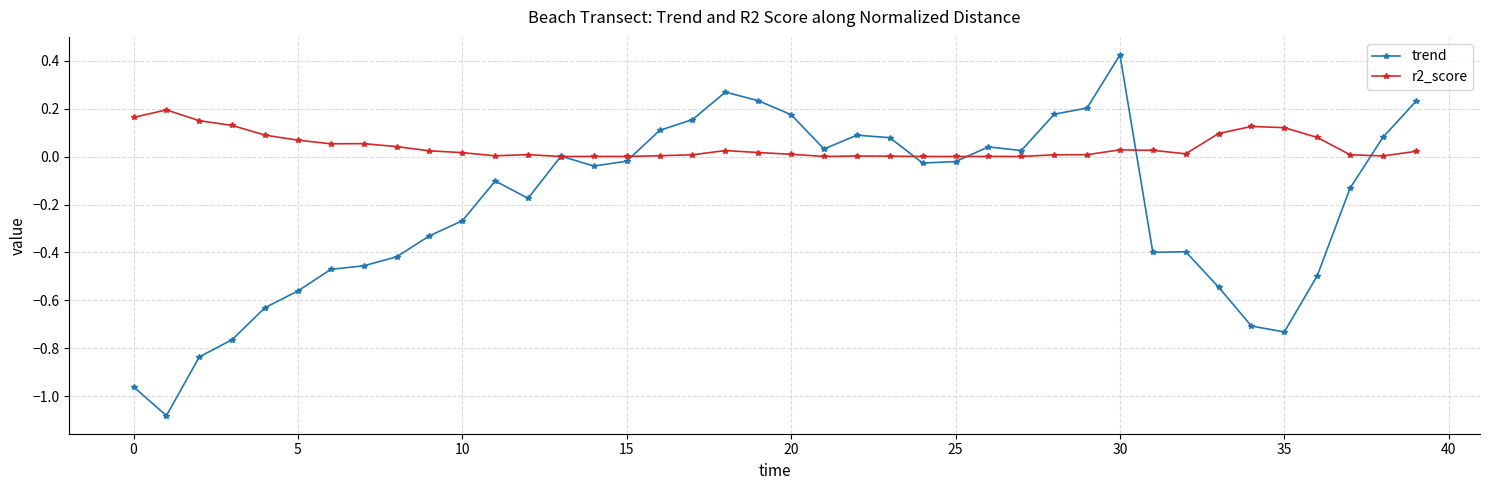

Does the chart have visible grid lines?

Yes